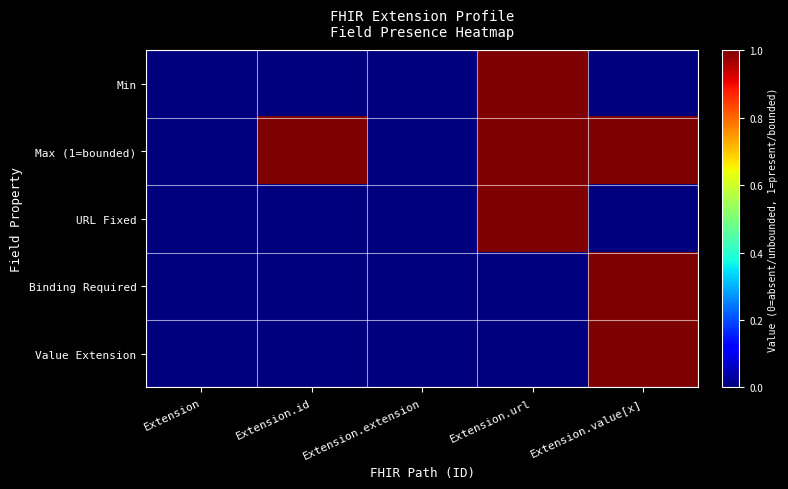

What is the greatest value displayed?

1